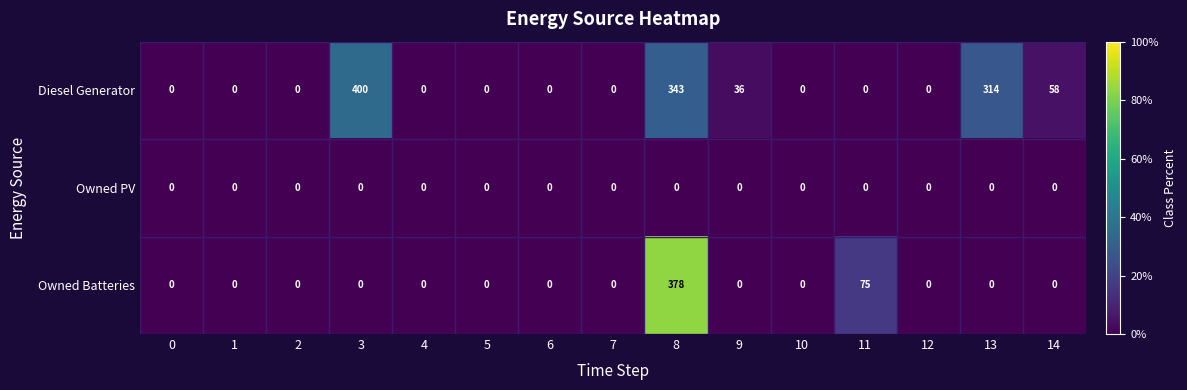

What is the difference between the maximum and minimum values in the Diesel Generator series?

400